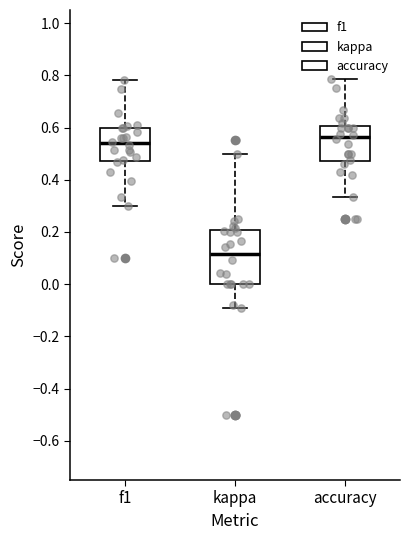

Reading left to right, transcribe this box plot: for each box, give where its median line is, the range the box spans, and where its two whiskers end, as read against the y-axis. The values are not printed on the chart, so give them approximately, as read against the axis.

f1: median 0.54, box 0.48 to 0.60, whiskers 0.30 to 0.78
kappa: median 0.12, box 0.00 to 0.20, whiskers -0.10 to 0.50
accuracy: median 0.56, box 0.48 to 0.60, whiskers 0.34 to 0.78